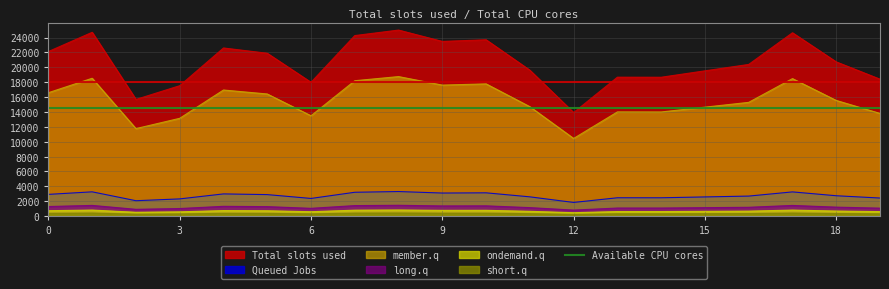

Which has a higher value, 15 or 9?

9